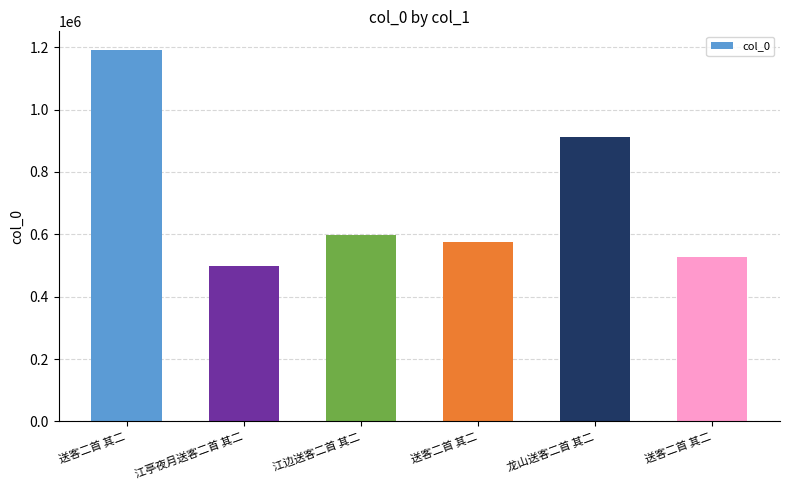

How many values are below 596475?

3